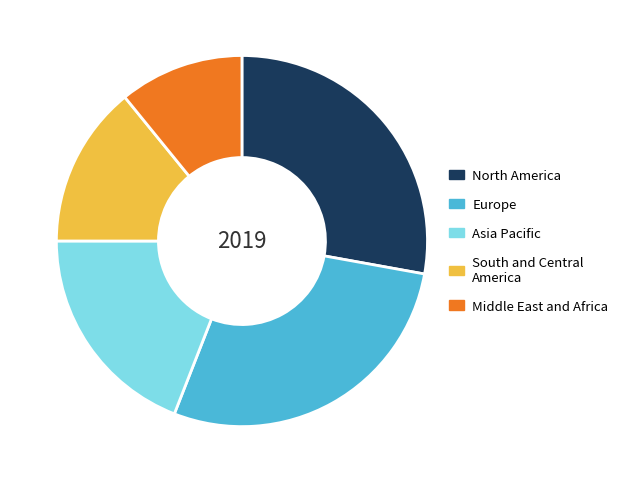

The North America slice represents 39% of the pie. True or false?

False